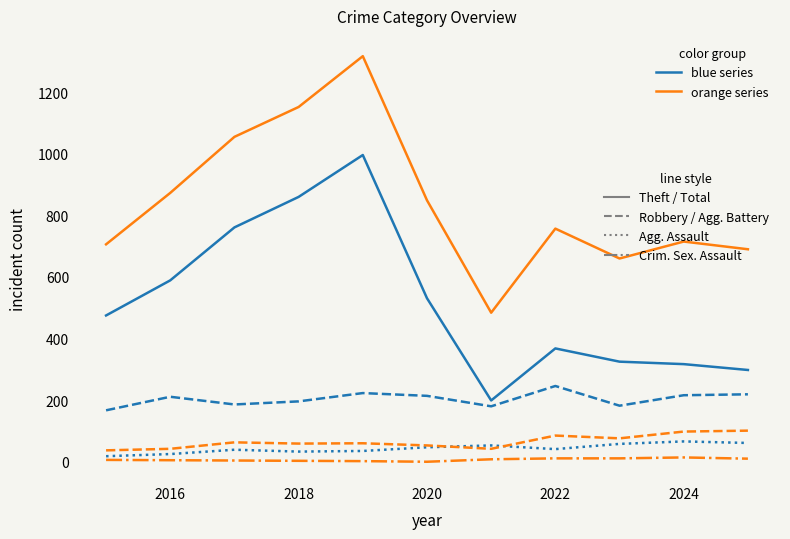

What is the maximum value shown in the chart?

1317